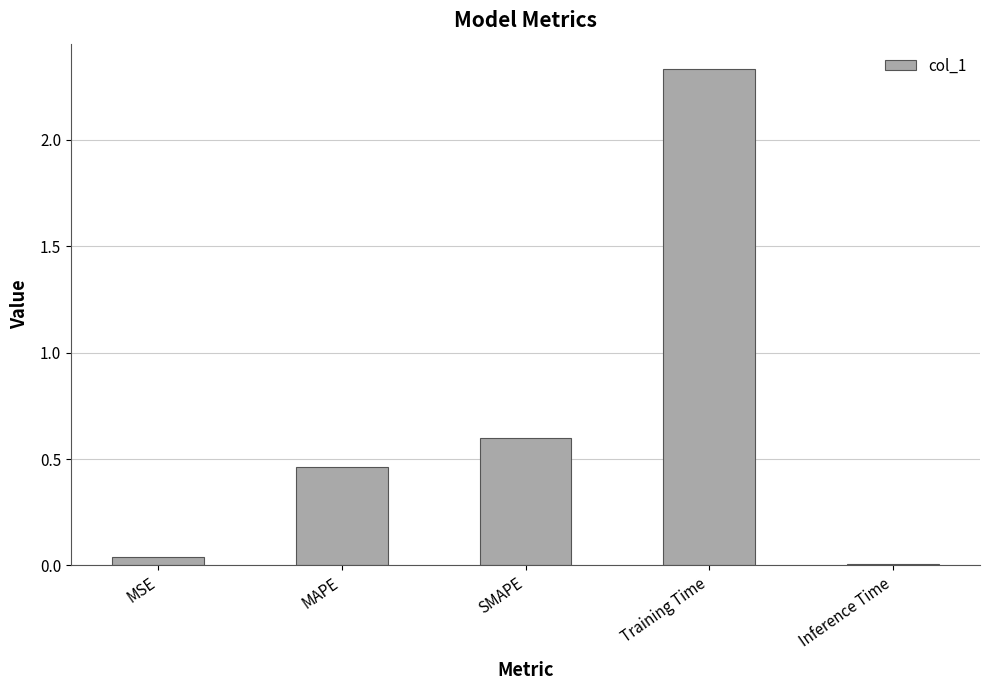

What position from the right is MSE?

5